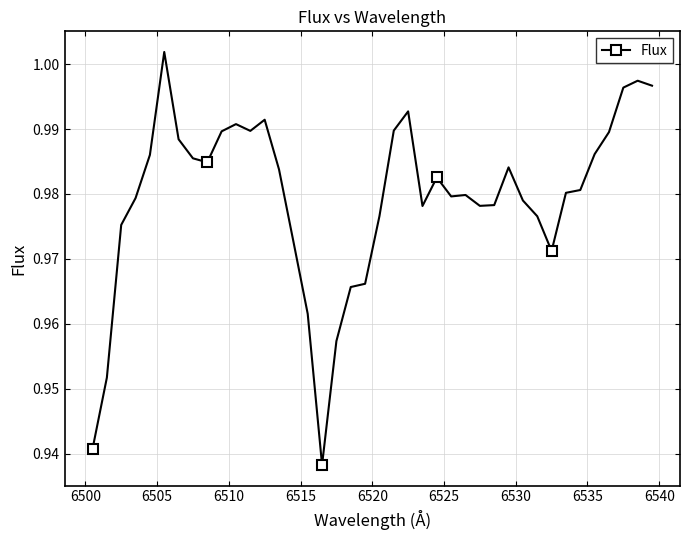

True or false: there are more than 0 points higher than both neighbors.

True